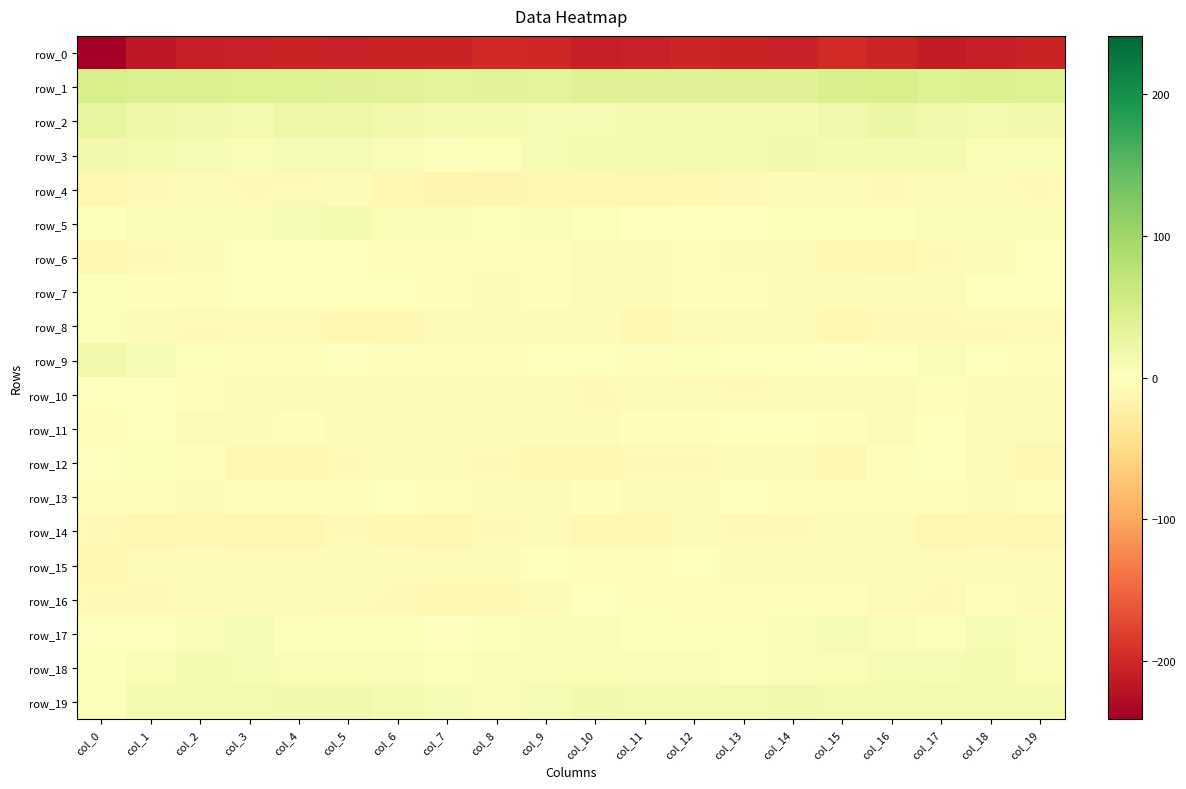

What is the average value of the row_11 series?

-3.6